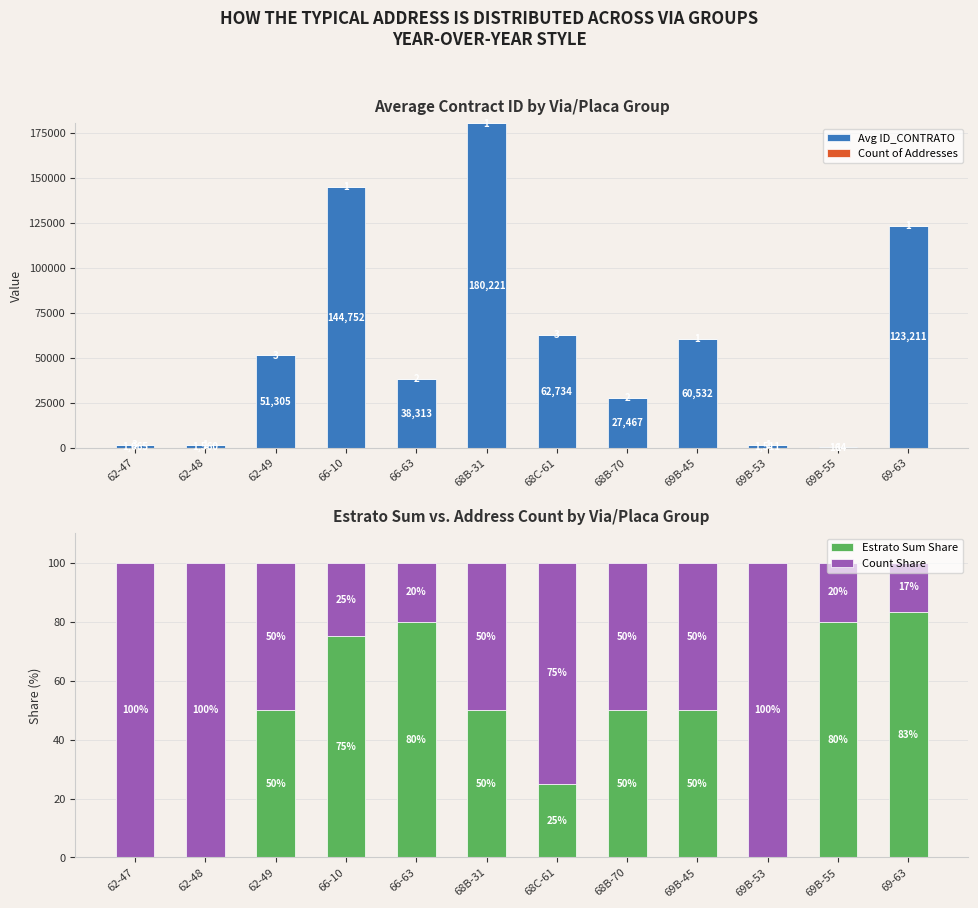

Reading left to right, list all the values displayed in this chart.

Avg ID_CONTRATO: 62-47=1665.0	62-48=1560.0	62-49=51305.0	66-10=144752.0	66-63=38313.0	68B-31=180221.0	68C-61=62734.0	68B-70=27467.0	69B-45=60532.0	69B-53=1511.0	69B-55=164.0	69-63=123211.0
Count of Addresses: 62-47=3.0	62-48=1.0	62-49=3.0	66-10=1.0	66-63=2.0	68B-31=1.0	68C-61=3.0	68B-70=2.0	69B-45=1.0	69B-53=1.0	69B-55=1.0	69-63=1.0
Estrato Sum Share: 62-47=0.0	62-48=0.0	62-49=50.0	66-10=75.0	66-63=80.0	68B-31=50.0	68C-61=25.0	68B-70=50.0	69B-45=50.0	69B-53=0.0	69B-55=80.0	69-63=83.3
Count Share: 62-47=100.0	62-48=100.0	62-49=50.0	66-10=25.0	66-63=20.0	68B-31=50.0	68C-61=75.0	68B-70=50.0	69B-45=50.0	69B-53=100.0	69B-55=20.0	69-63=16.7